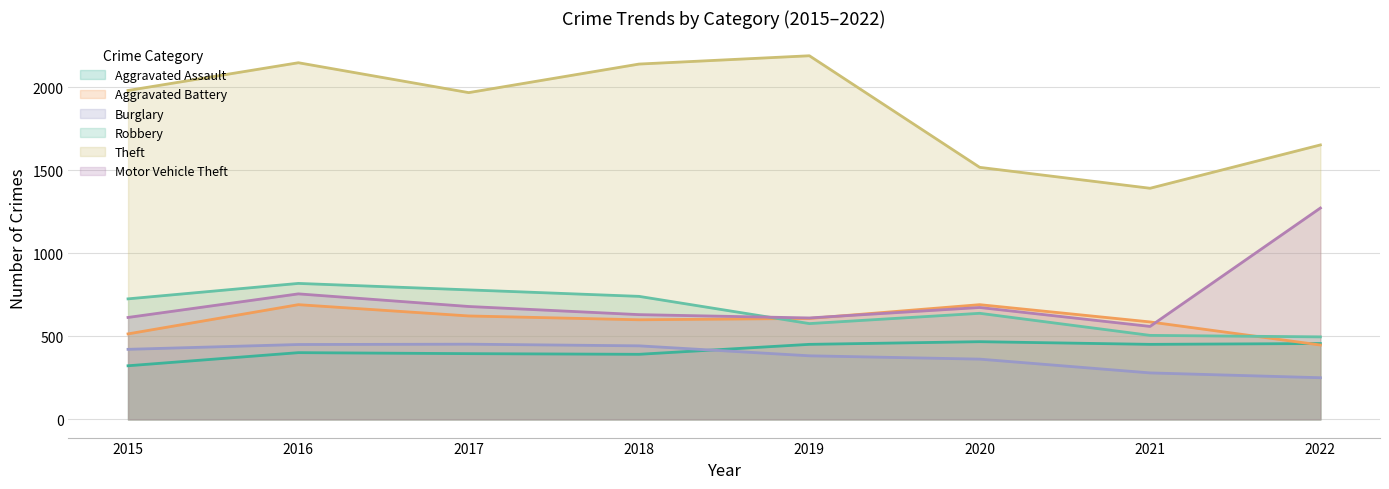

Where does the Burglary series first go above 422?

2016